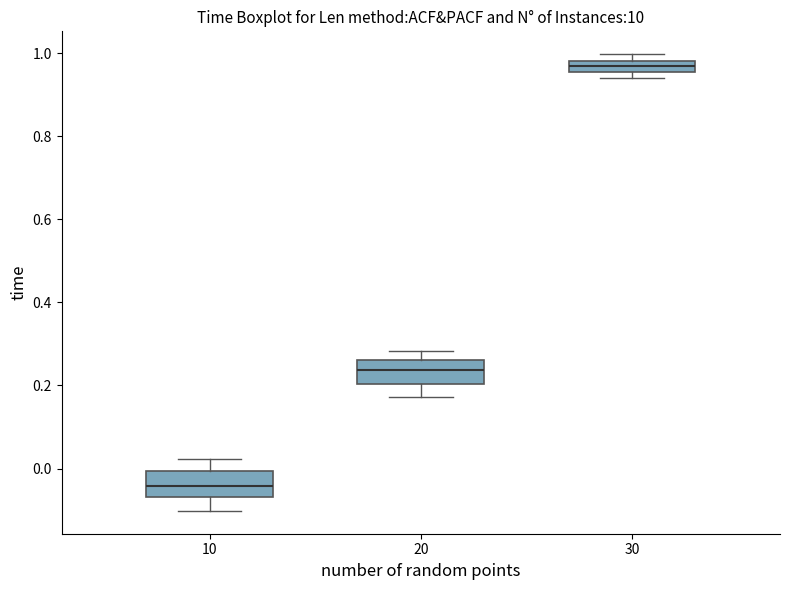

Which box's median line is the lowest?

10